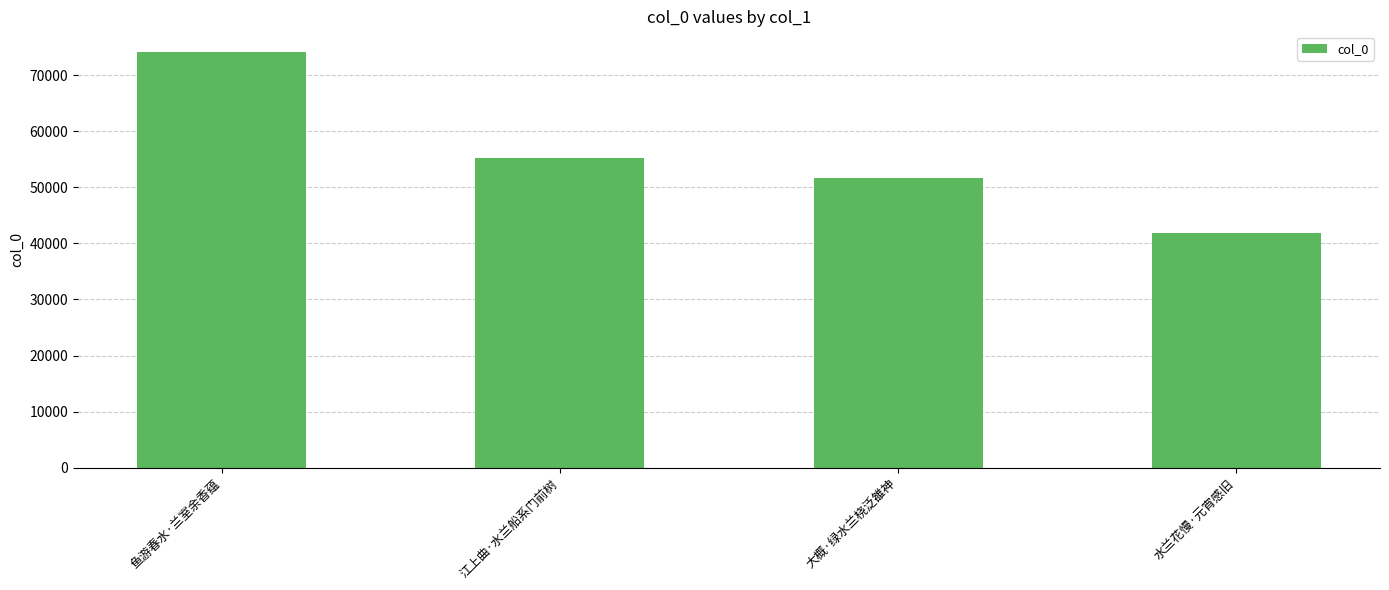

What is the greatest value displayed?

74081